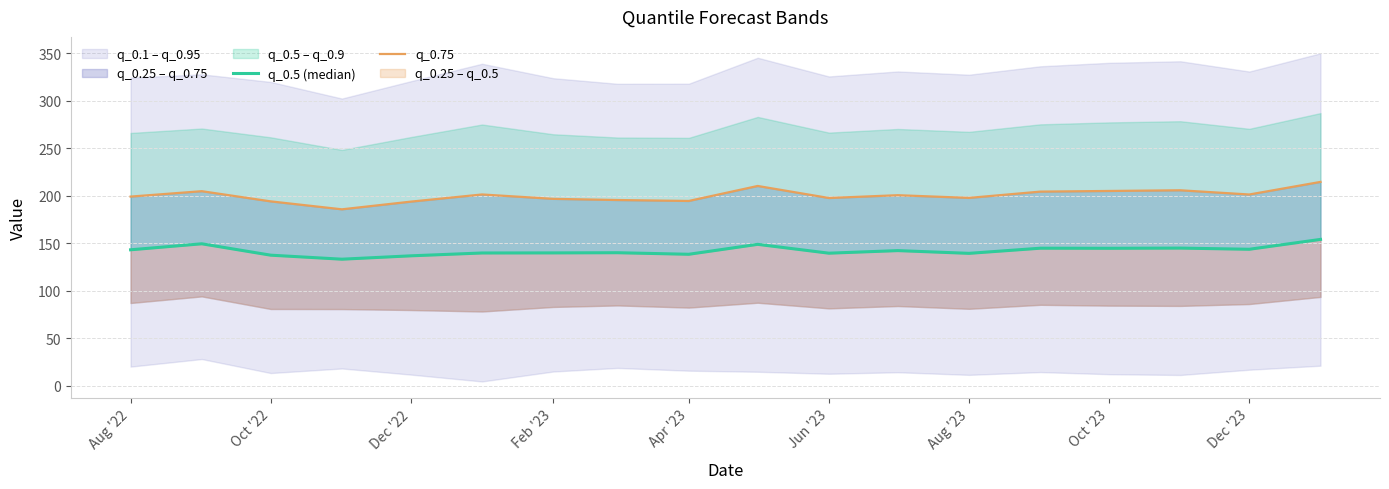

Is the value of q_0.75 at Oct '22 greater than the value of q_0.5 (median) at 16?

Yes